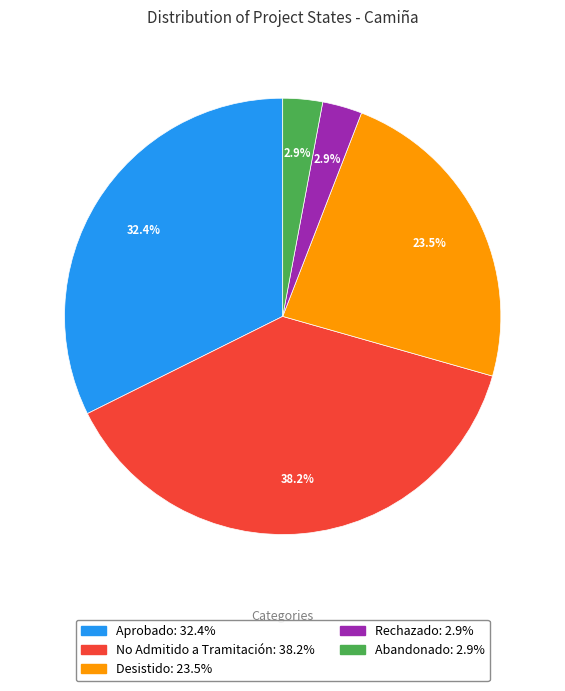

Approximately how many times larger is the value at No Admitido a Tramitación compared to Aprobado?

1.2